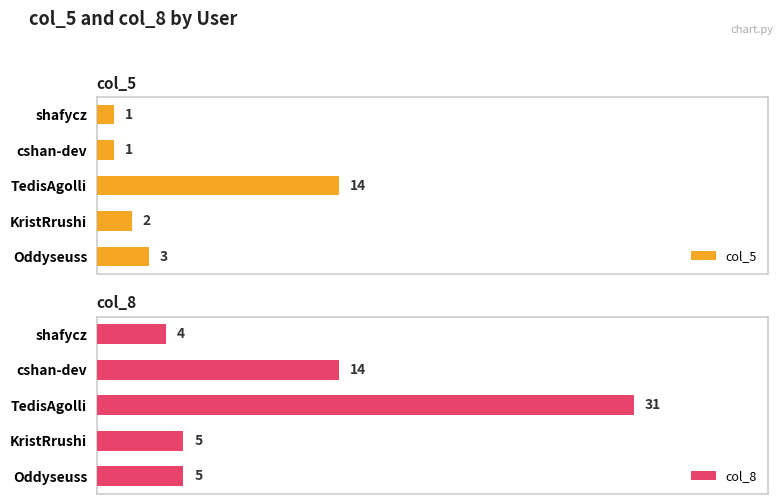

What is the value of the col_8 bar at the 4th from the left?

5